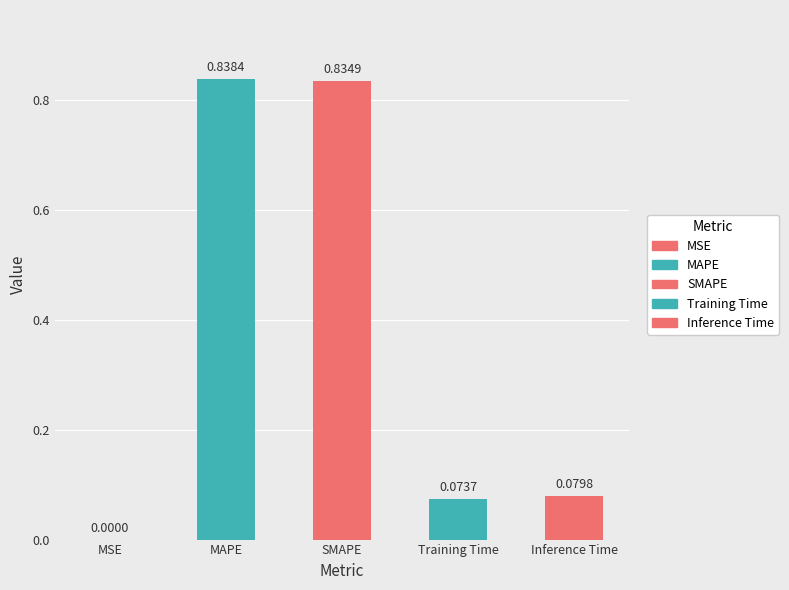

Which category has the highest value across all series?

MAPE